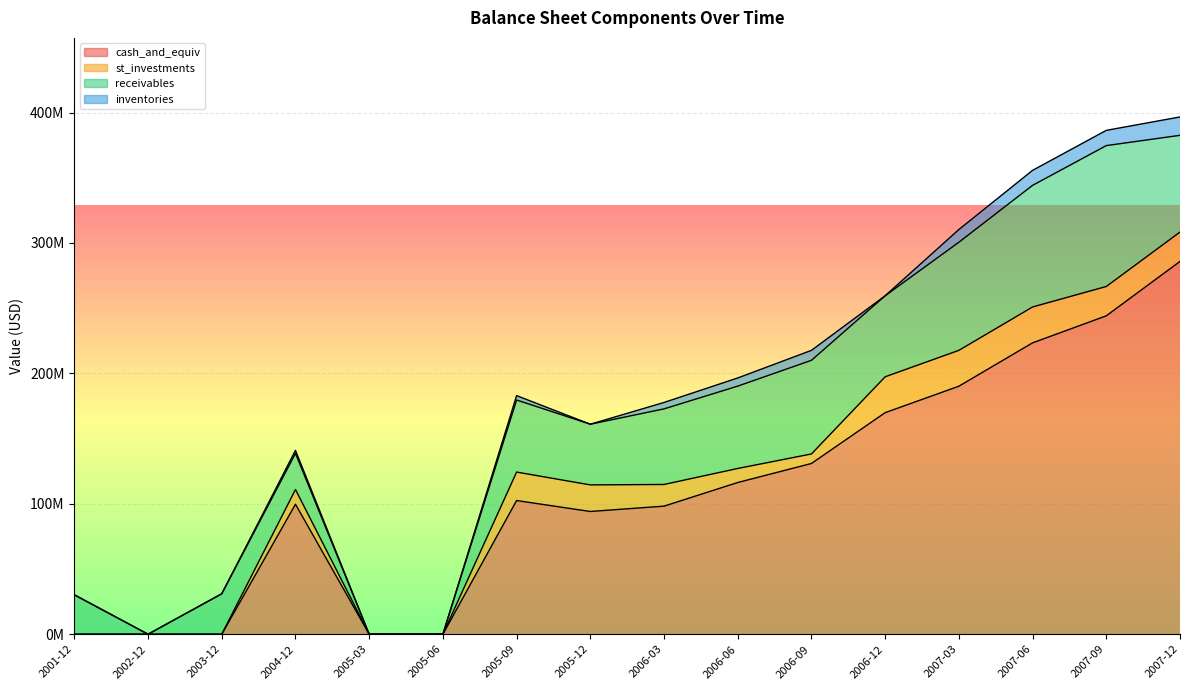

What is the label of the 9th point from the left?

2006-03